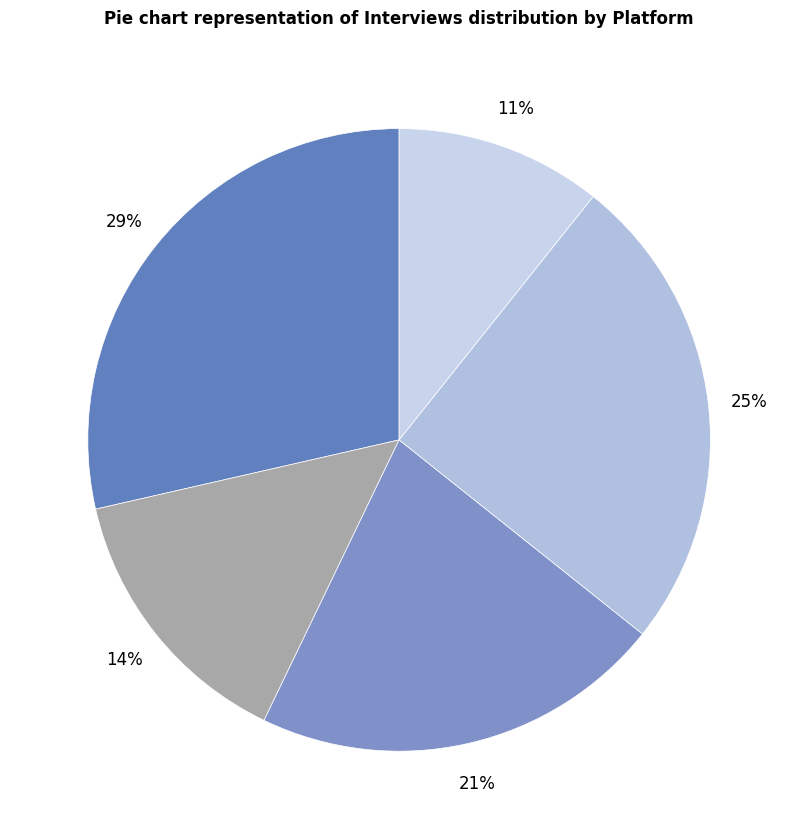

How many segments does this pie chart have?

5